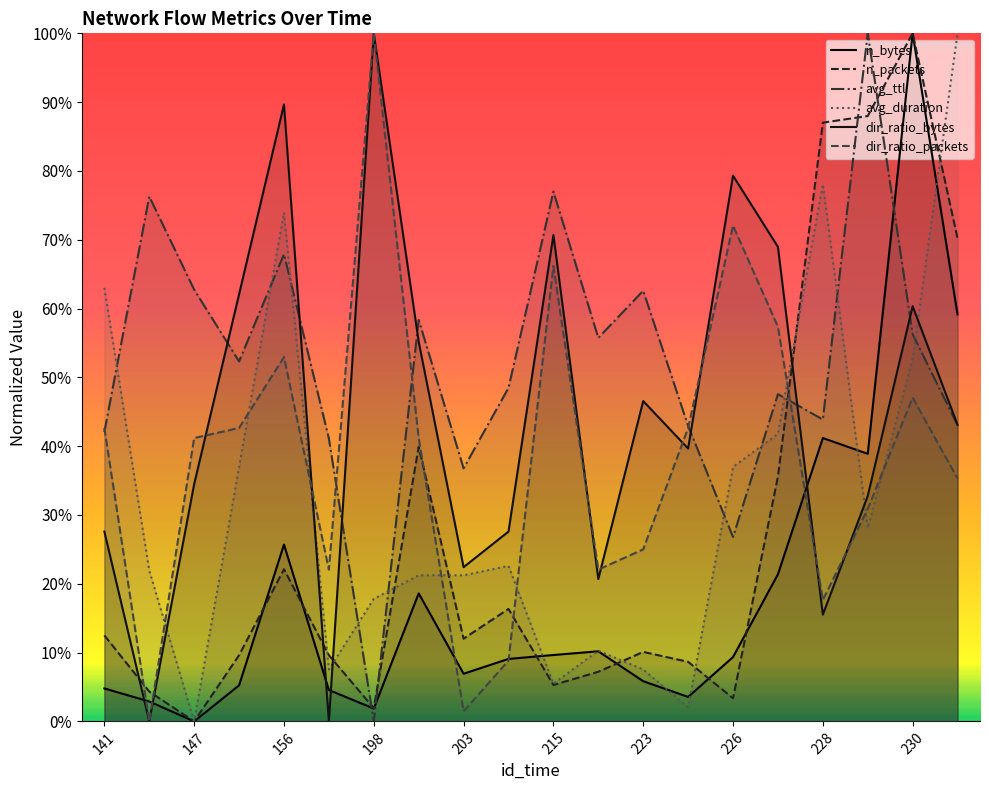

What is the sum of all avg_ttl values?

10.4